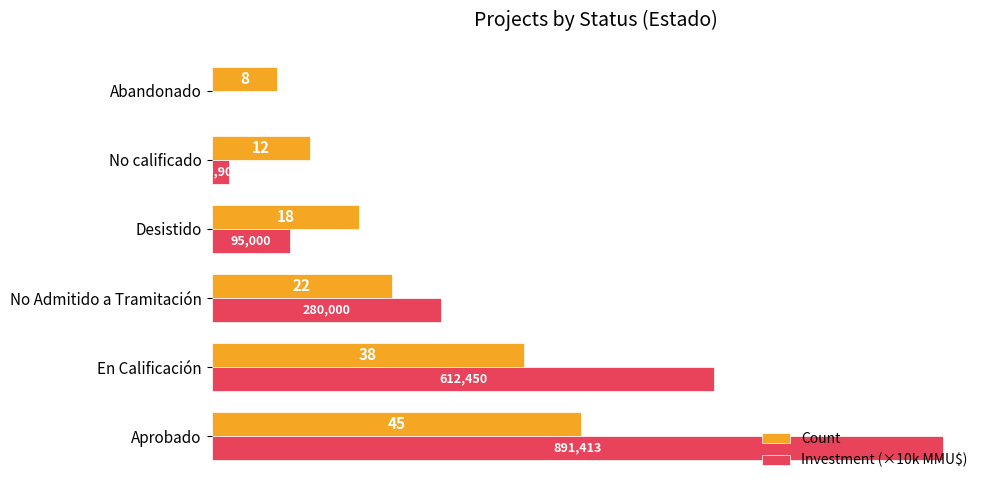

What is the sum of all Investment (×10k MMU$) values?

190.0